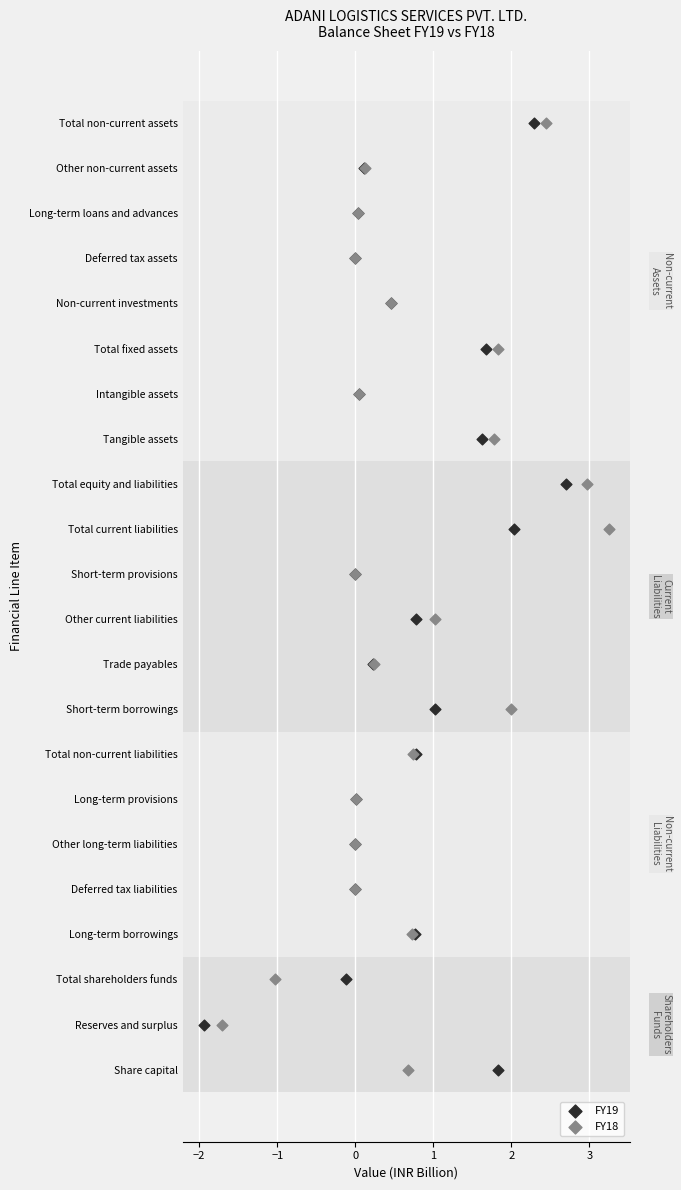

What are all the series names shown in the legend?

FY19, FY18